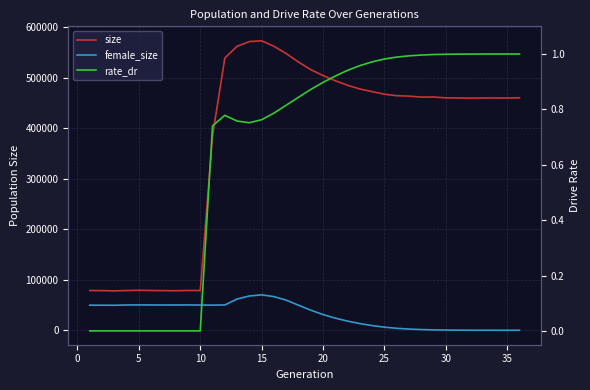

List the series in order of their peak value, lowest first.

rate_dr, female_size, size